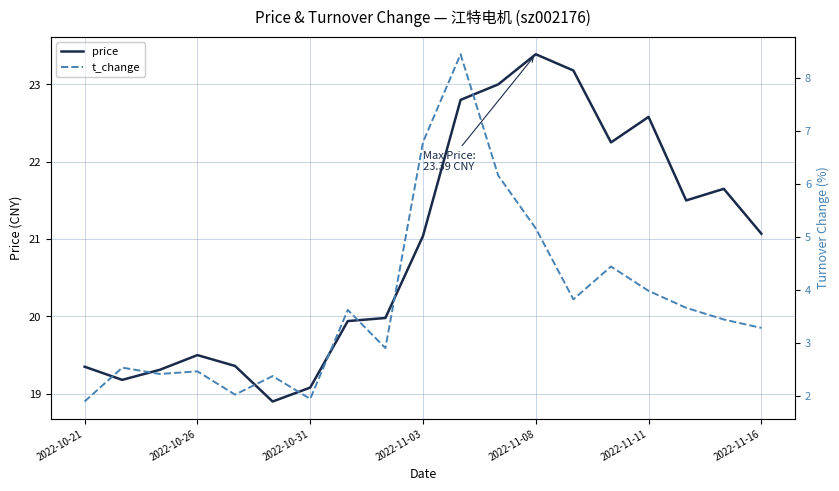

The value of price at 10 is 22.8. True or false?

True